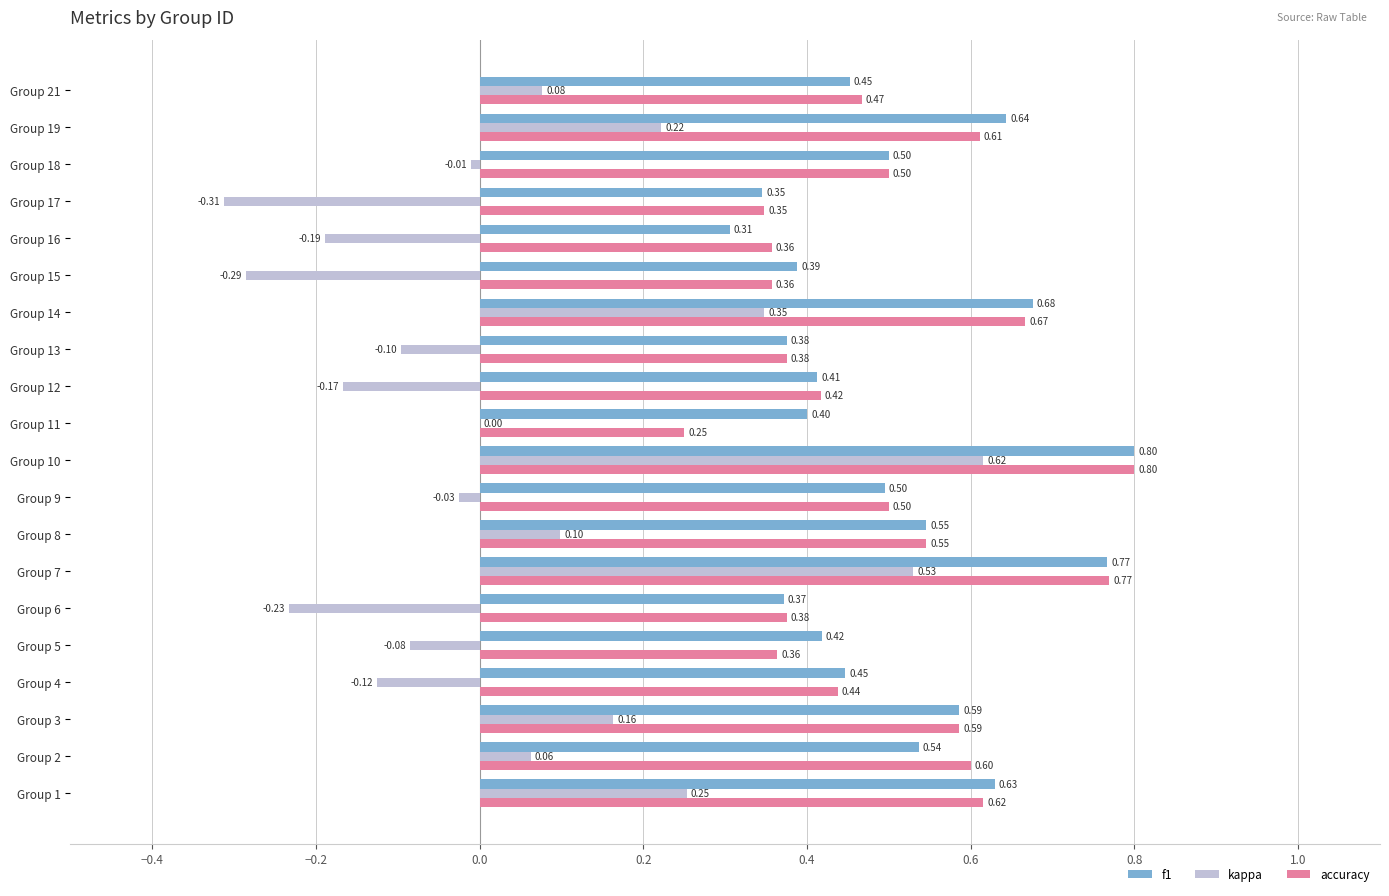

What is the sum of all f1 values?

10.1